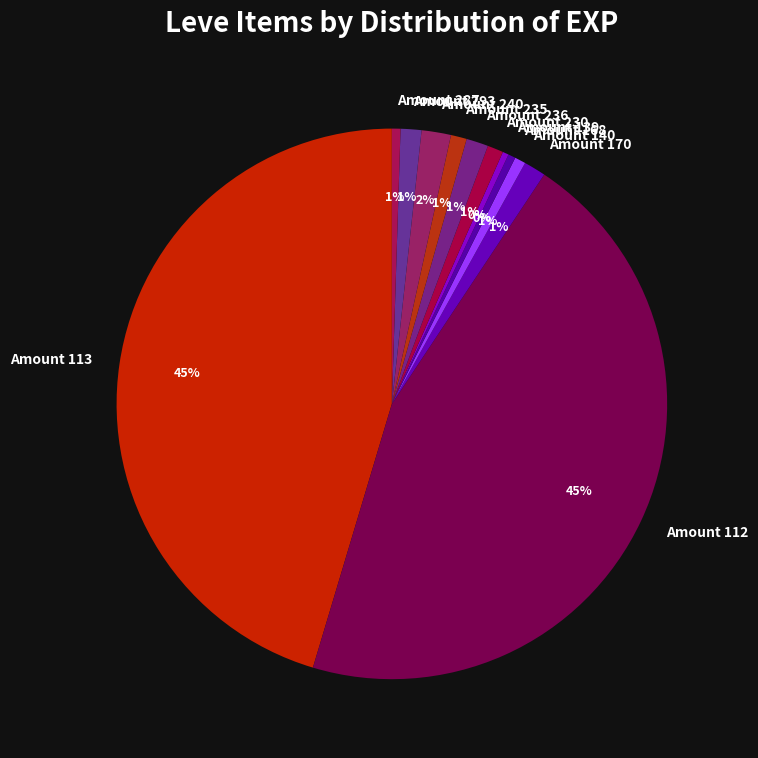

To the nearest percent, what is the average slice percentage?

8%